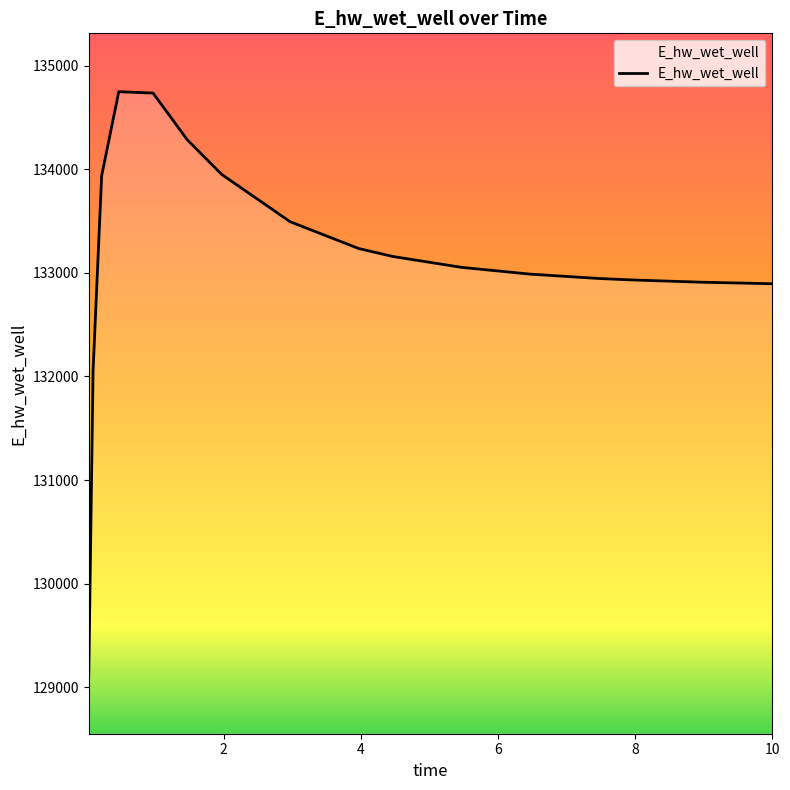

What is the minimum value shown in the chart?

129115.1